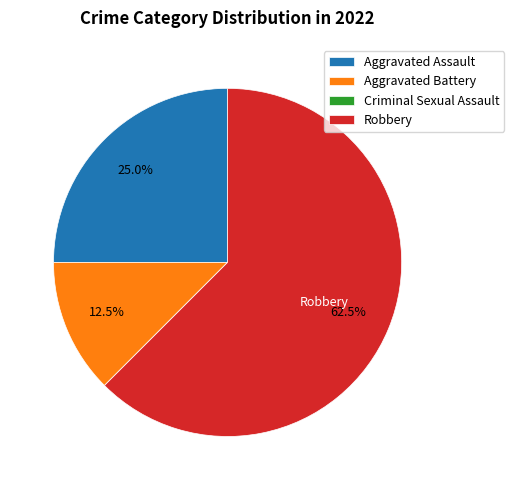

How much of the chart is everything except Robbery?

37.5%